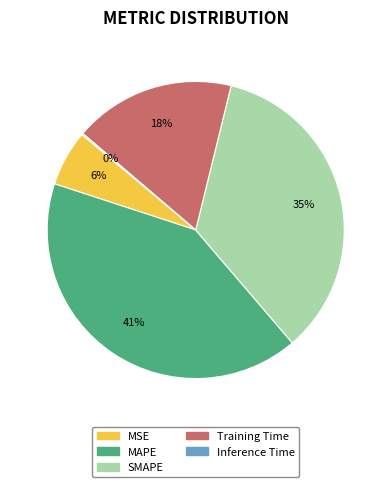

Is it true that Training Time is 28% of the pie?

False